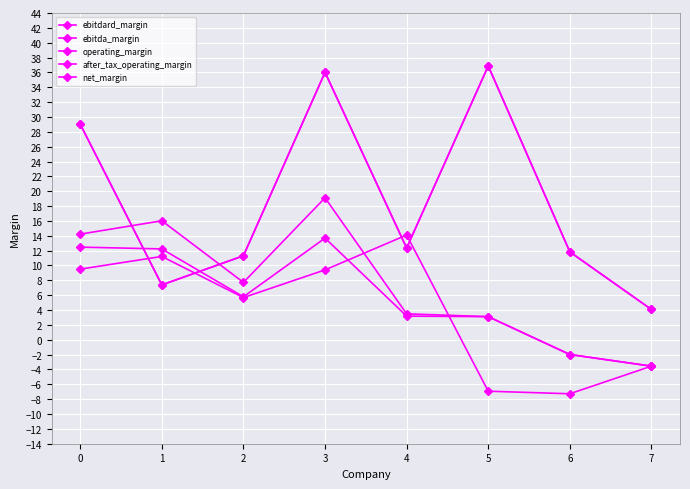

The operating_margin series shows 4.3 at 2. True or false?

False